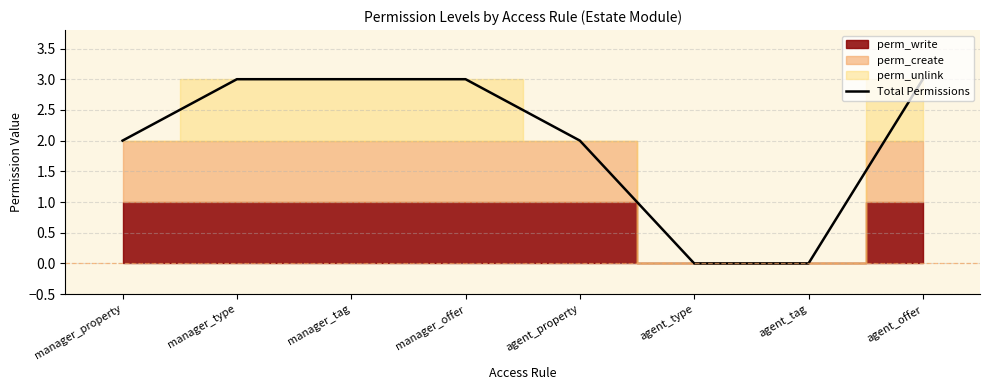

List the labels in order of value, smallest first.

agent_type, agent_tag, manager_property, agent_property, manager_type, manager_tag, manager_offer, agent_offer